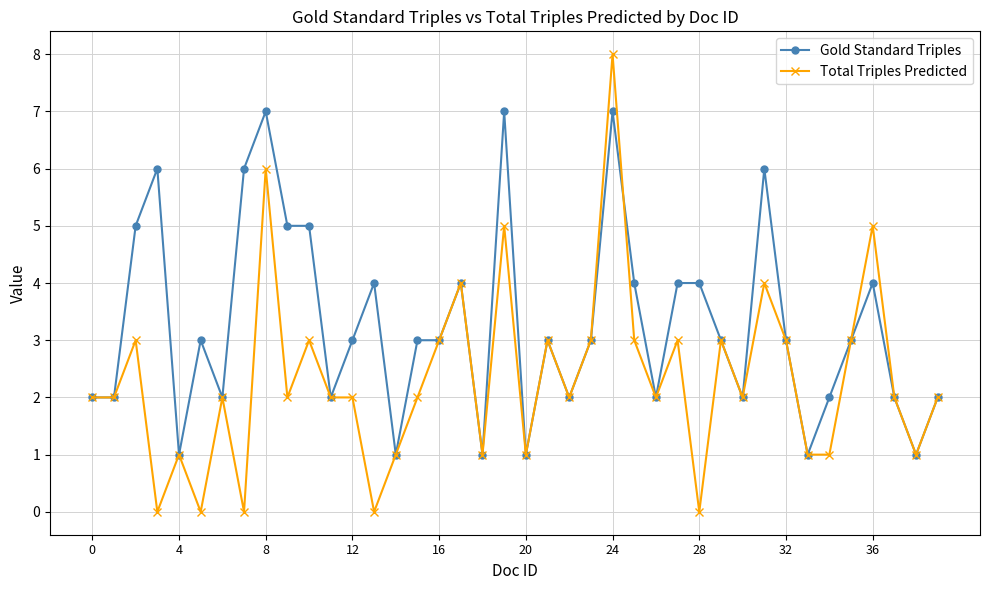

Rank the series by their average value, from lowest to highest.

Total Triples Predicted, Gold Standard Triples